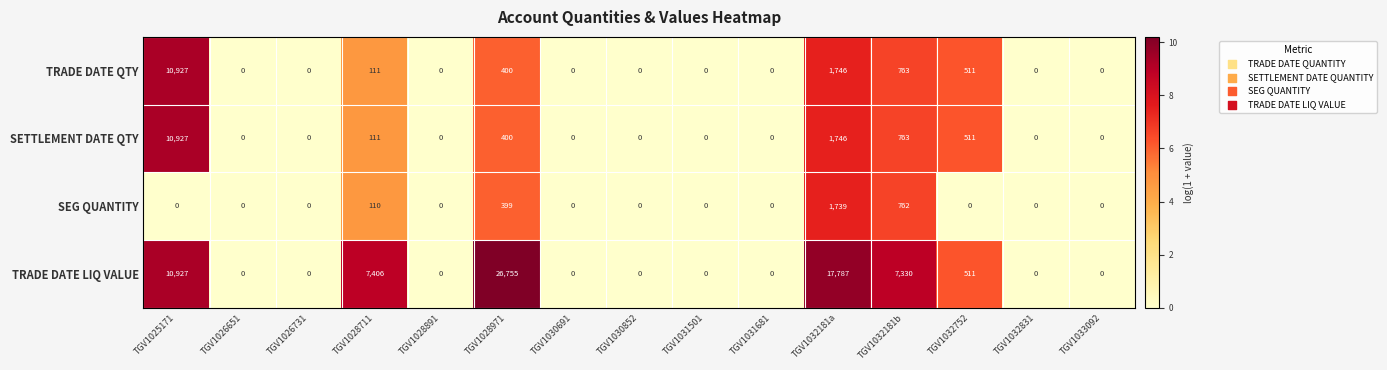

Is it true that SETTLEMENT DATE QTY equals 10927 at TGV1025171?

True